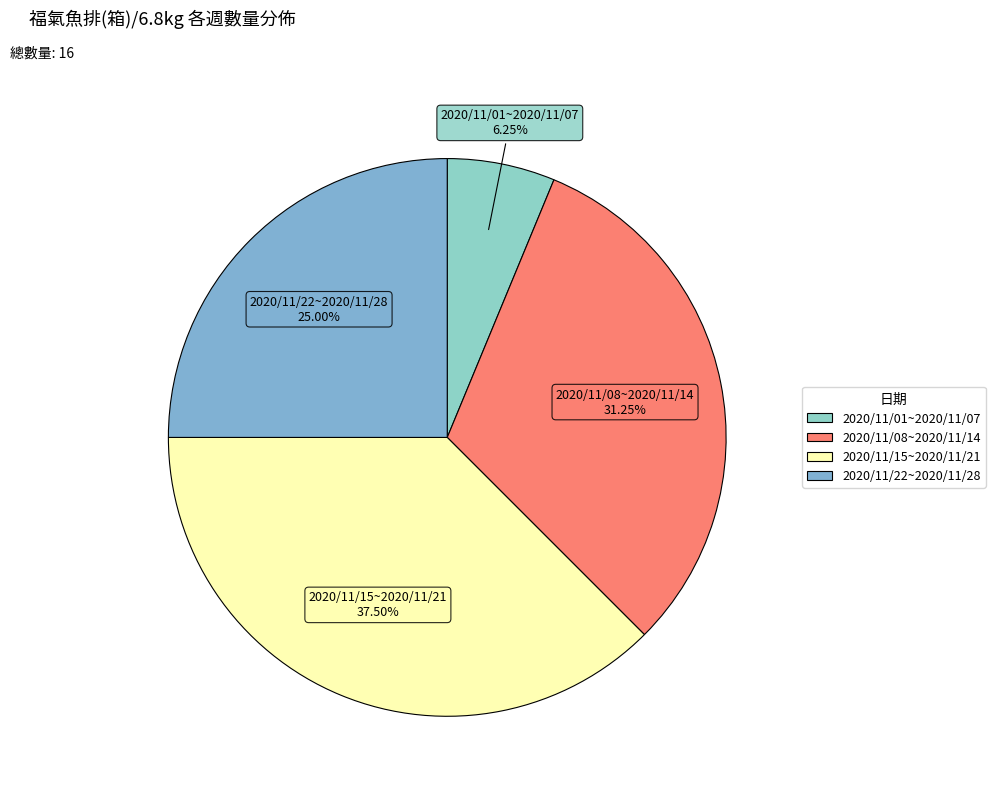

The 2020/11/22~2020/11/28 slice represents 35% of the pie. True or false?

False